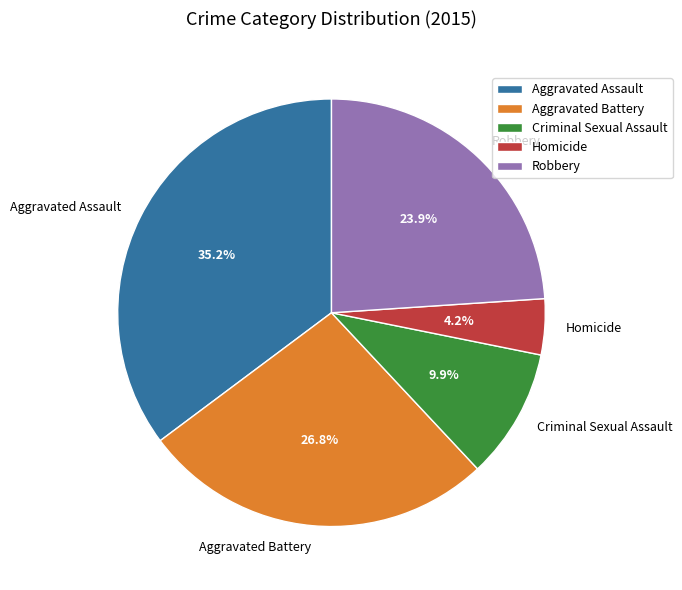

To the nearest percent, what is the difference between the Criminal Sexual Assault and Aggravated Assault slice percentages?

25%